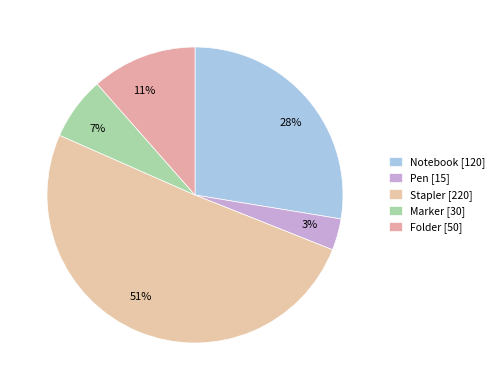

To the nearest percent, what is the difference between the largest and smallest slice percentages?

47%